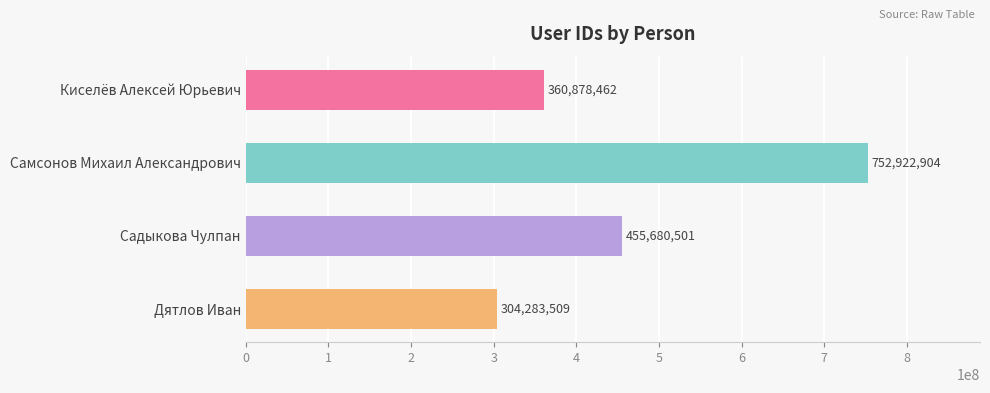

What is the sum of all values?

1873765376